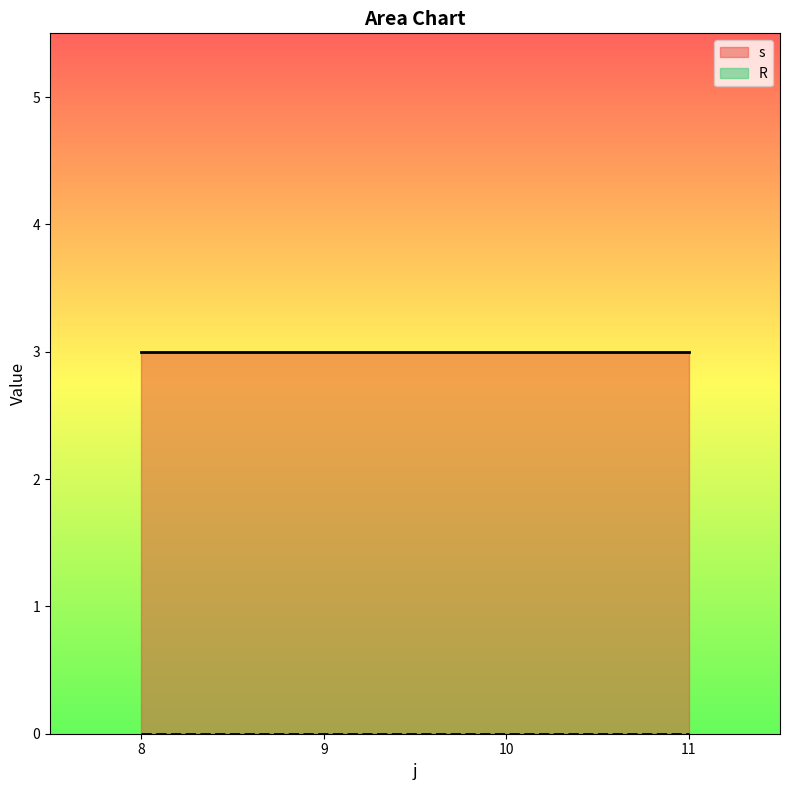

At which label is R closest to 0?

8